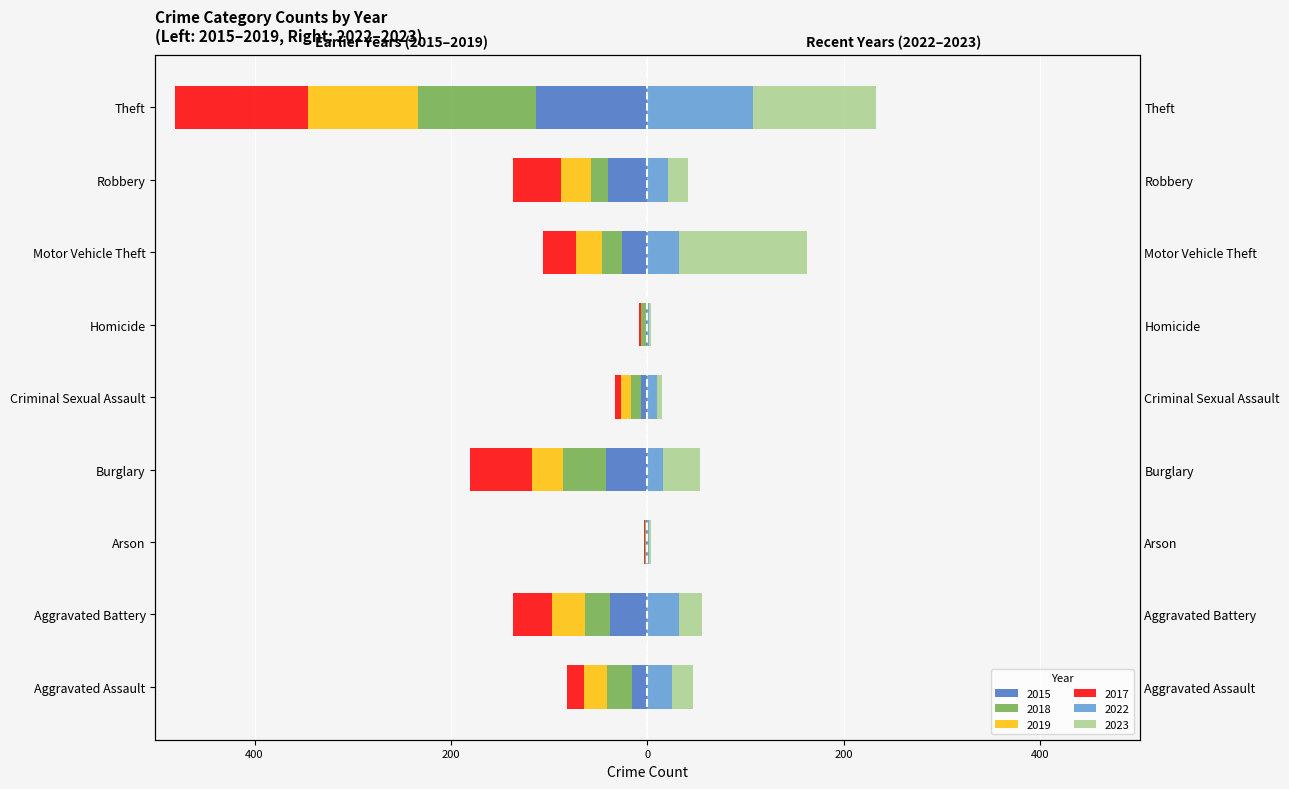

Is it true that 2023 equals 58 at Burglary?

False